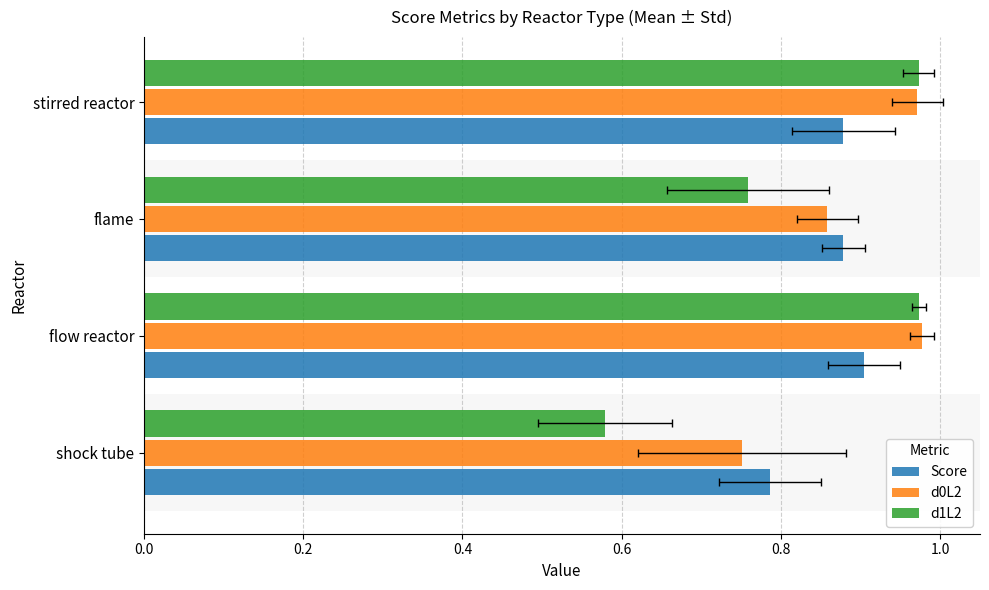

Rank the series by their average value, from highest to lowest.

d0L2, Score, d1L2